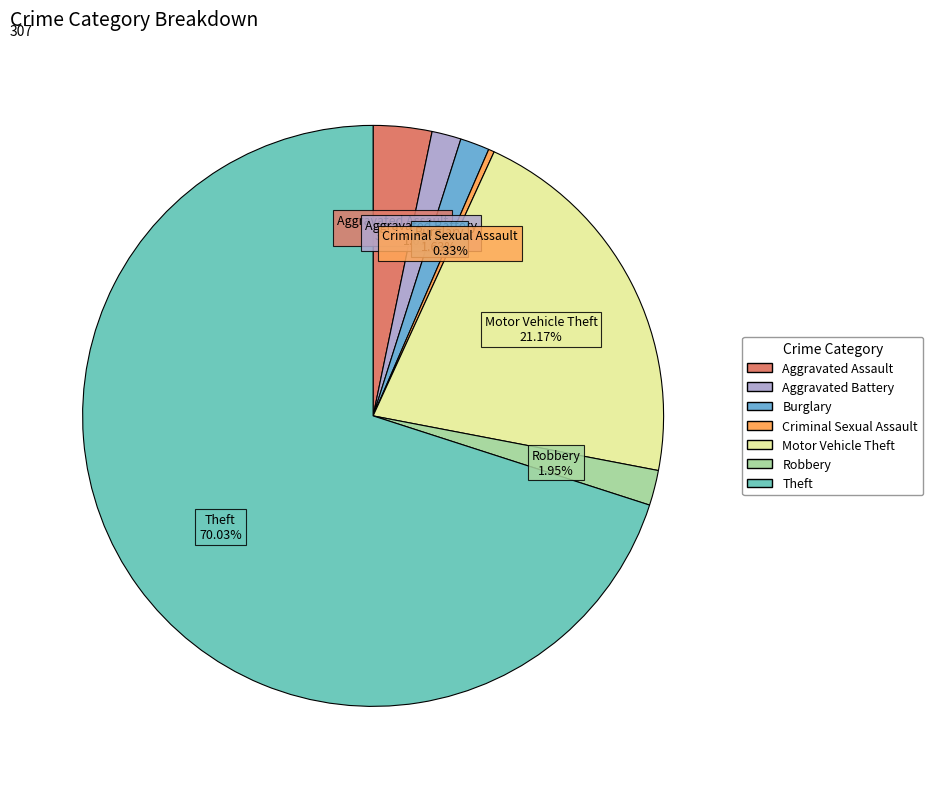

Count the number of slices in the pie.

7